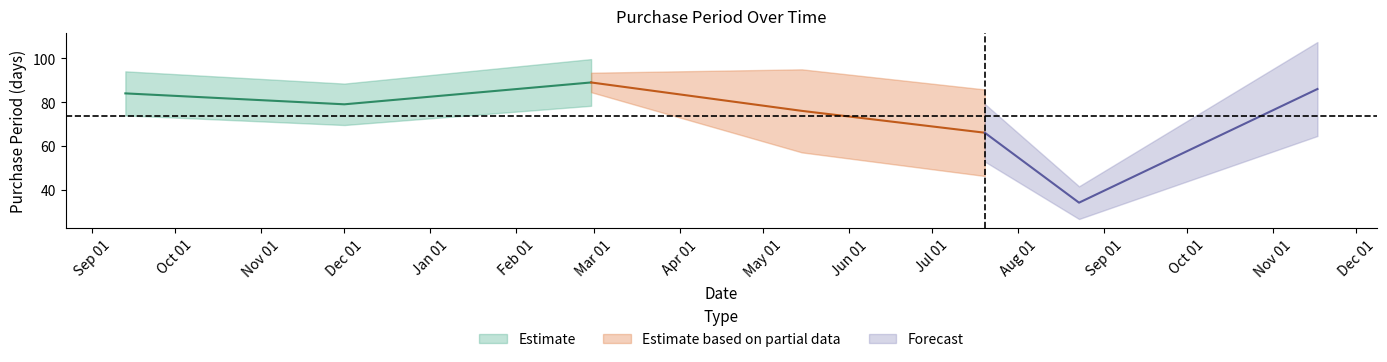

Reading right to left, extract all data points from this chart.

2017-11-17=86	2017-08-23=34	2017-07-20=66	2017-05-15=76	2017-02-28=89	2016-12-01=79	2016-09-13=84